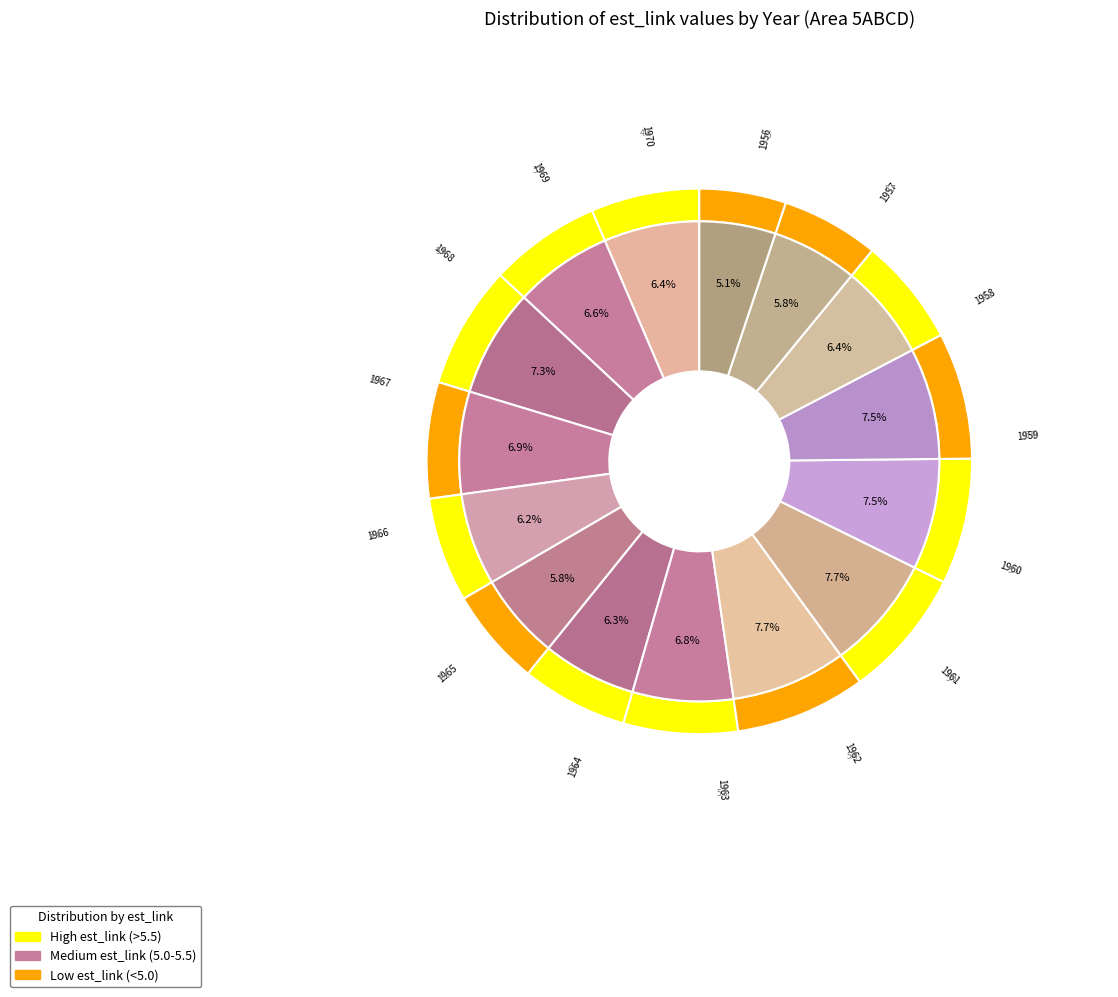

True or false: 1957 accounts for 14% of the total.

False